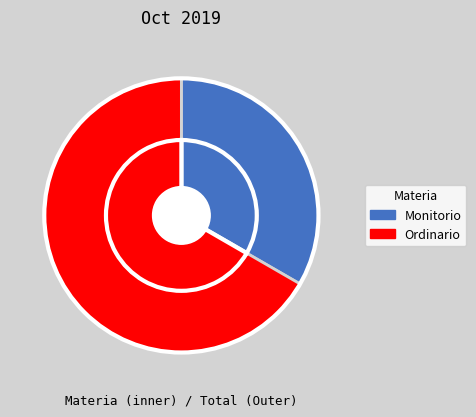

To the nearest percent, what percentage of the pie is Monitorio?

33%